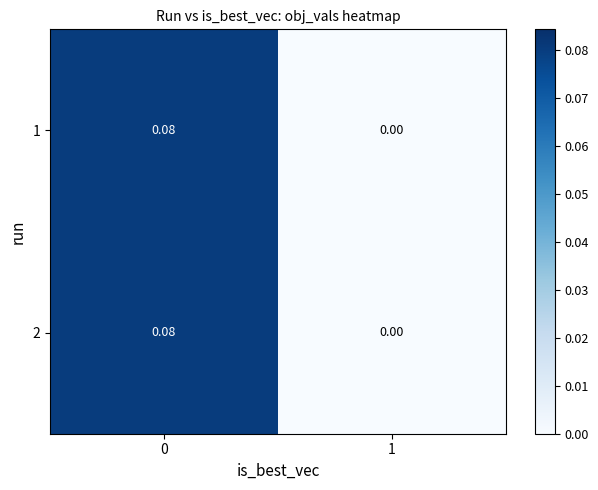

Is the value of 1 at 0 greater than the value of 2 at 1?

Yes